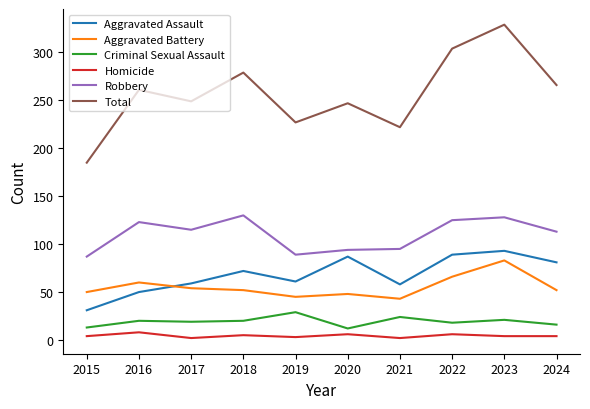

The value of Robbery at 2021 is 44. True or false?

False